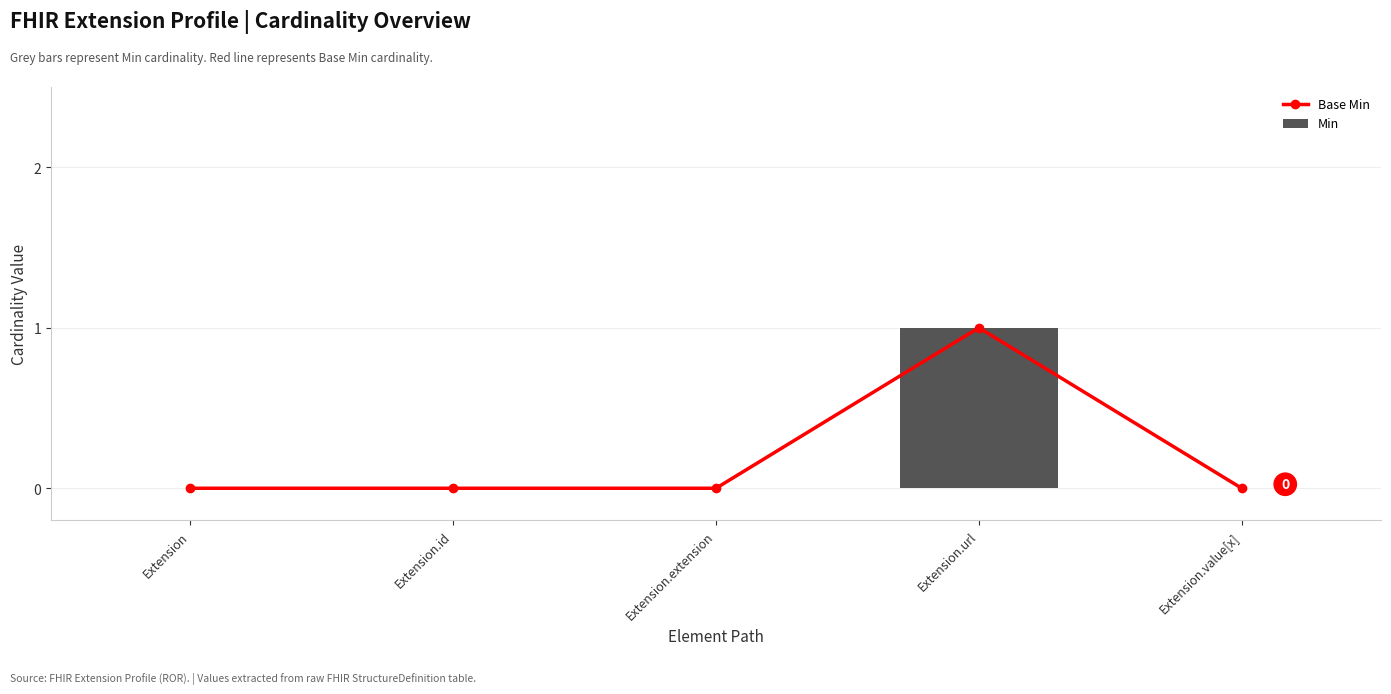

Which category has the lowest value across all series?

Extension